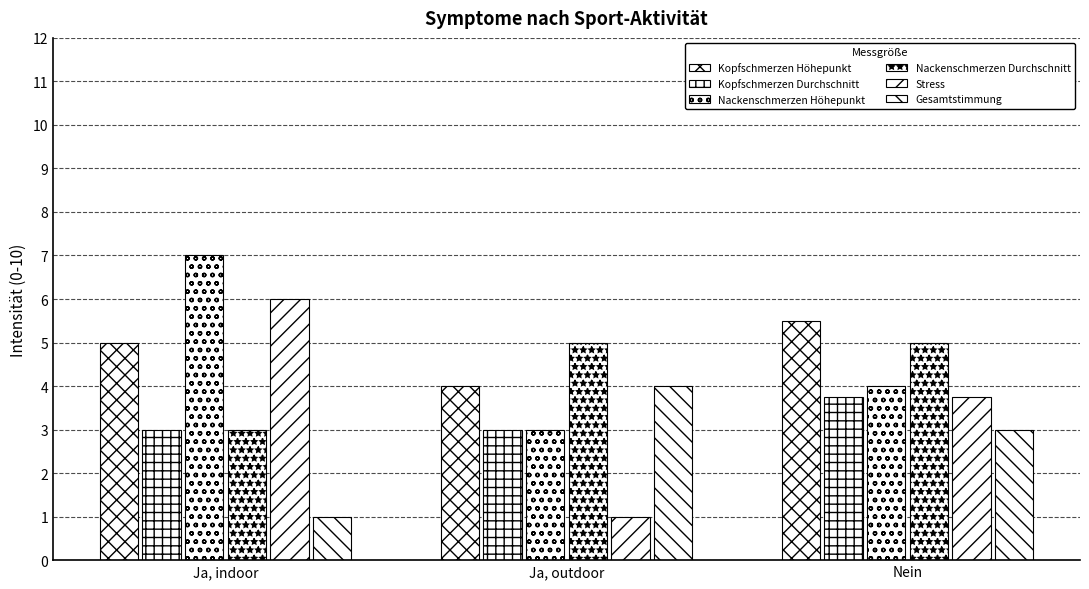

What is the minimum value for Stress?

1.0